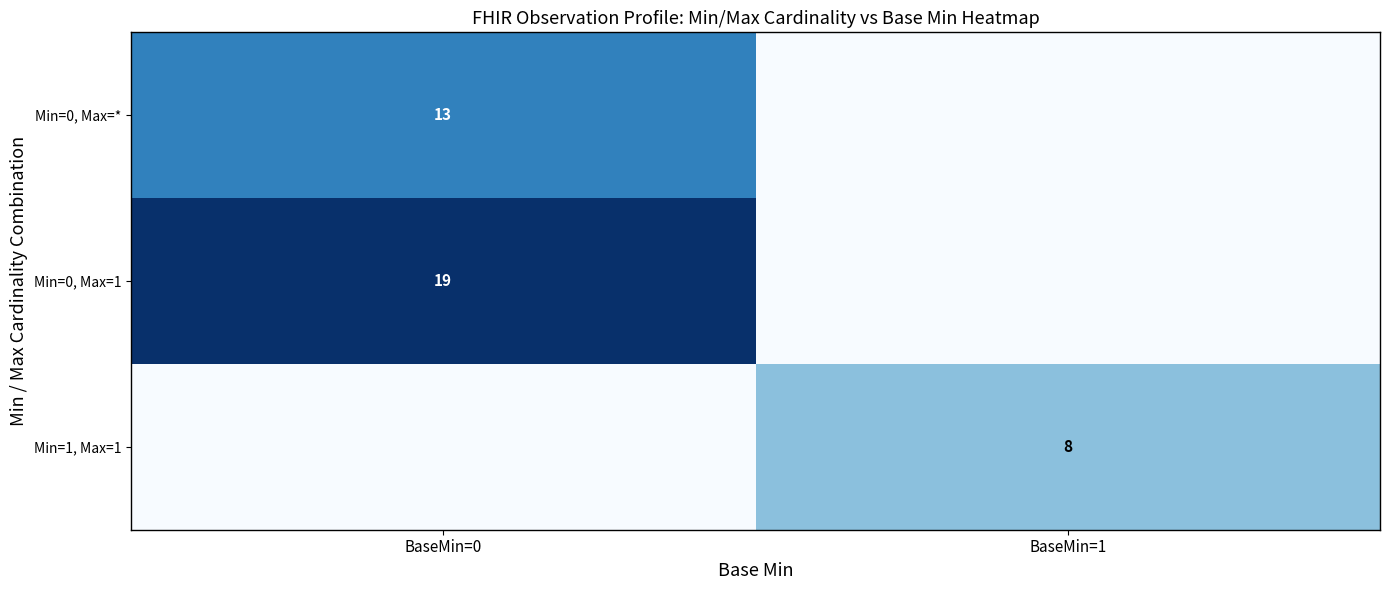

The Min=0, Max=1 series shows 5 at BaseMin=0. True or false?

False